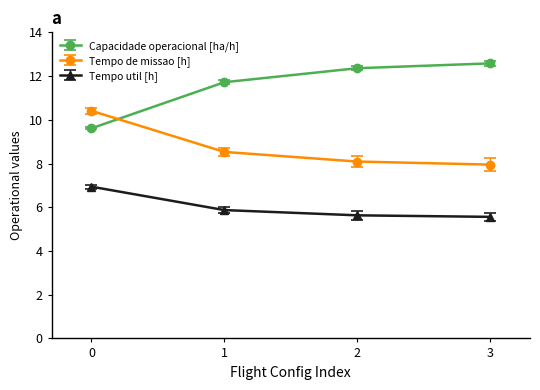

What is the difference between the Tempo de missao [h] values at 2 and 1?

0.4